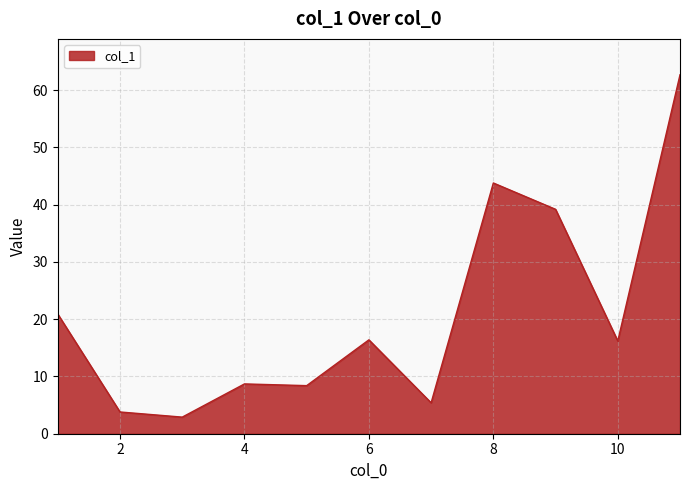

What is the maximum value shown in the chart?

62.7